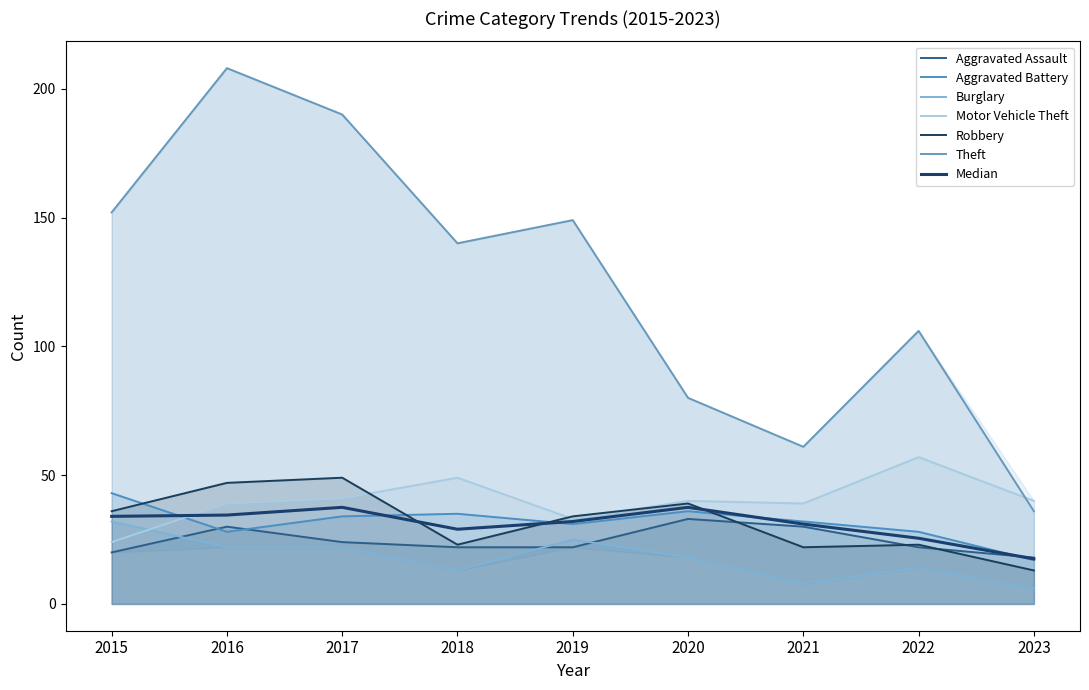

List the series in order of their peak value, lowest first.

Burglary, Aggravated Assault, Aggravated Battery, Robbery, Motor Vehicle Theft, Theft